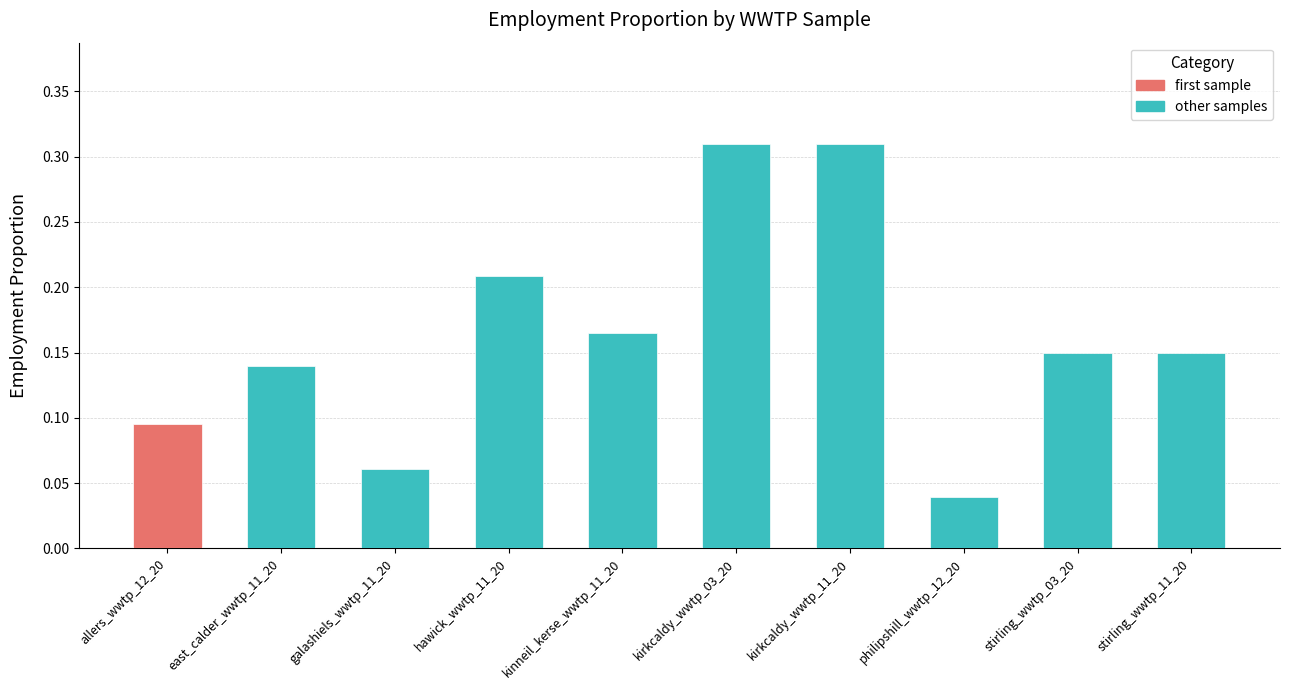

What is the label of the 2nd bar from the left?

east_calder_wwtp_11_20